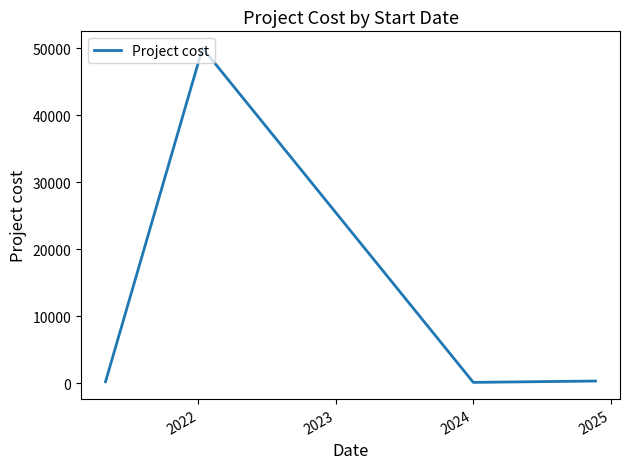

True or false: there are more than 1 points higher than both neighbors.

False